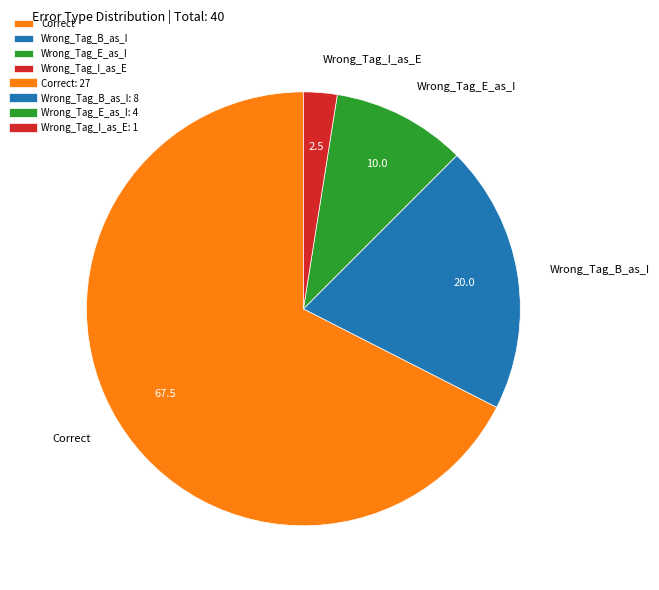

True or false: Wrong_Tag_B_as_I accounts for 9% of the total.

False